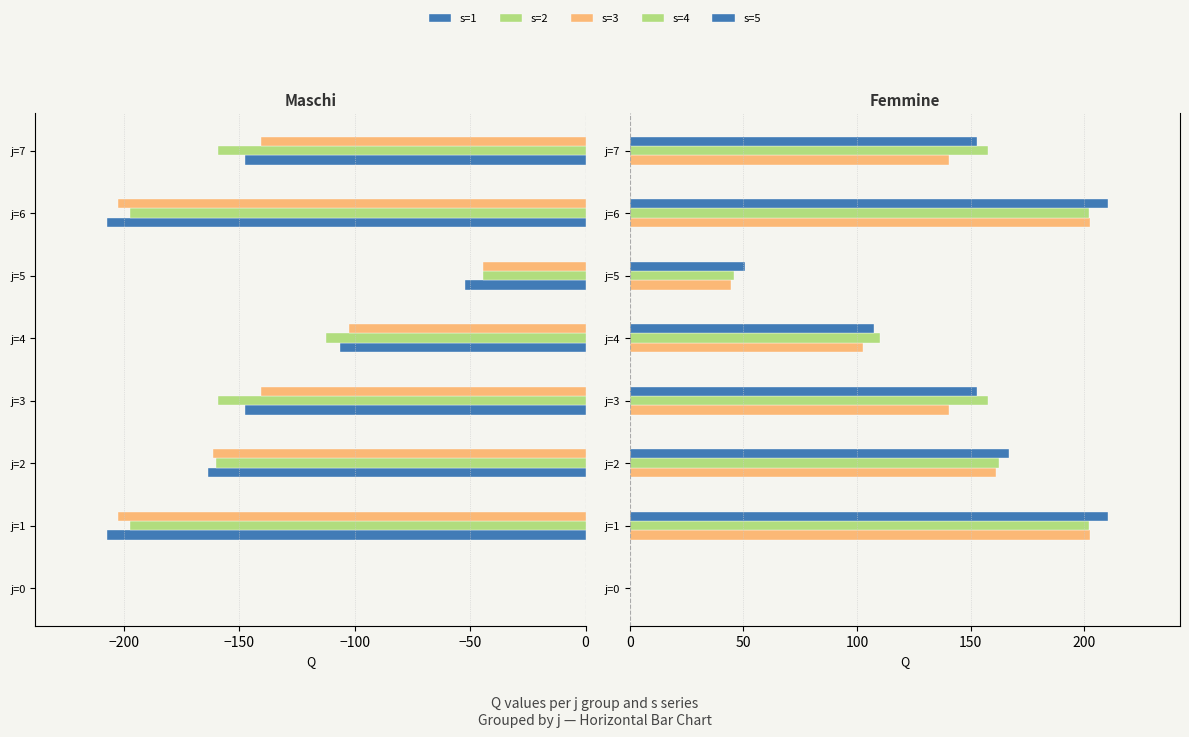

At j=5, list the series in order from largest to smallest.

s=5, s=4, s=3, s=2, s=1